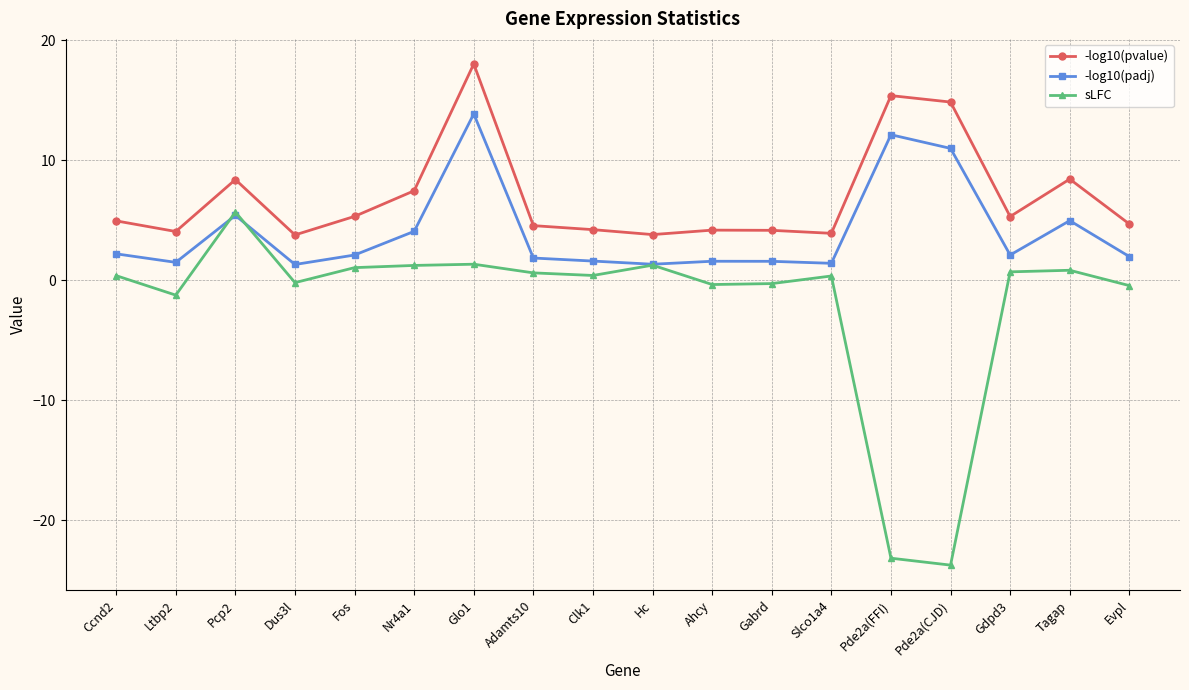

True or false: sLFC and -log10(pvalue) intersect in this chart.

False